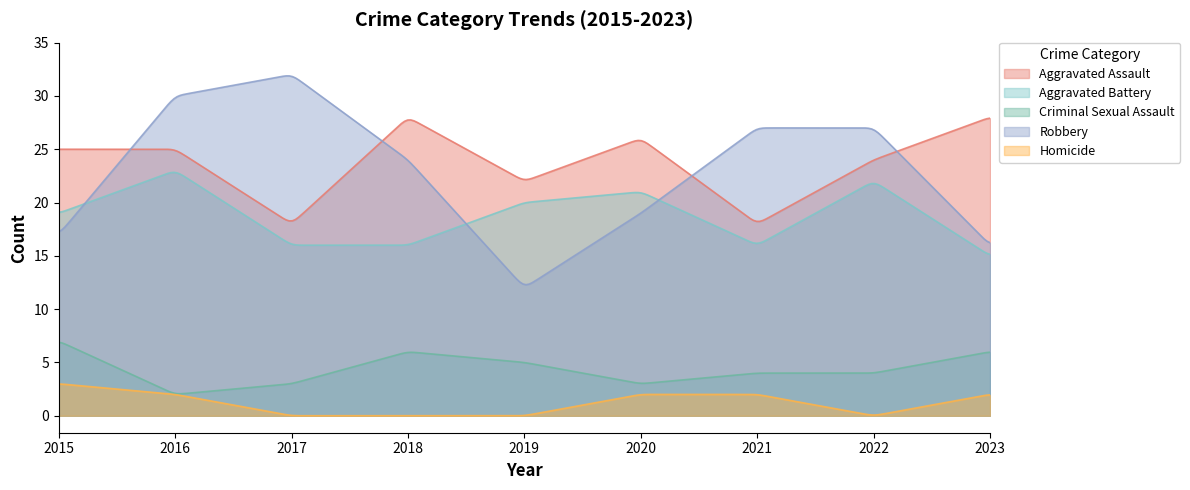

Between 2020 and 2018, which is larger?

2018